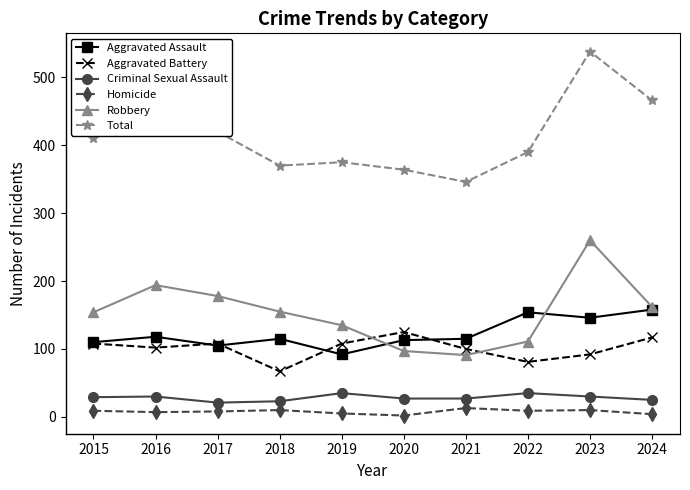

Which series has the largest range (max minus min)?

Total